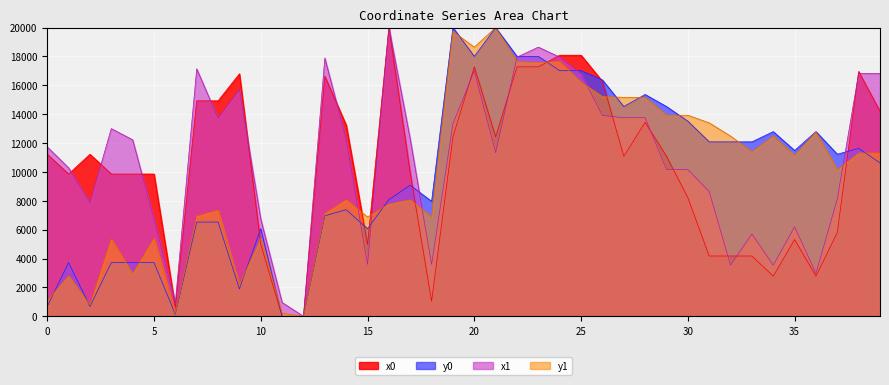

Which has a higher value, 36 or 11?

36